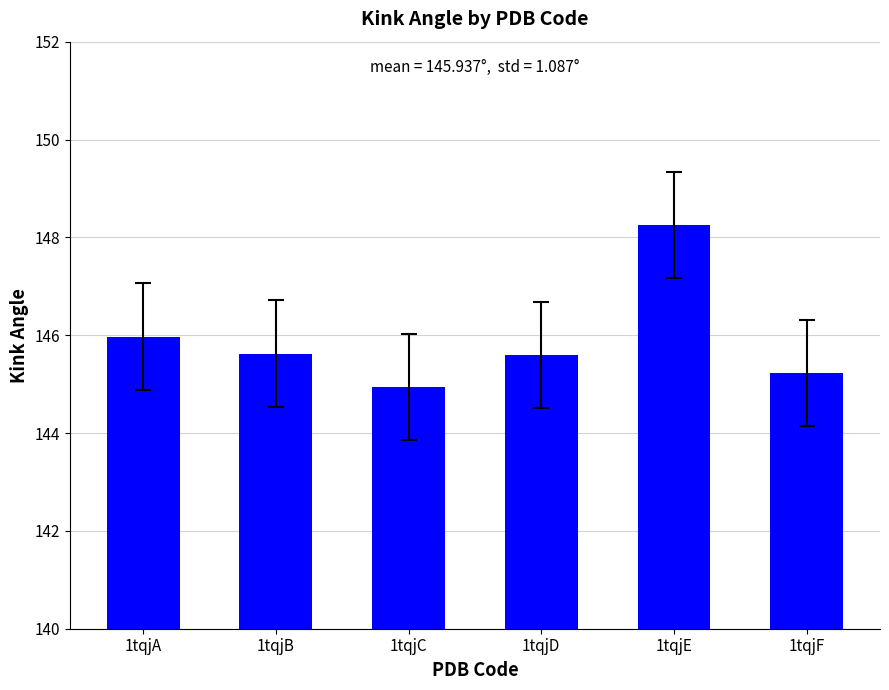

How many distinct data groups are displayed?

1